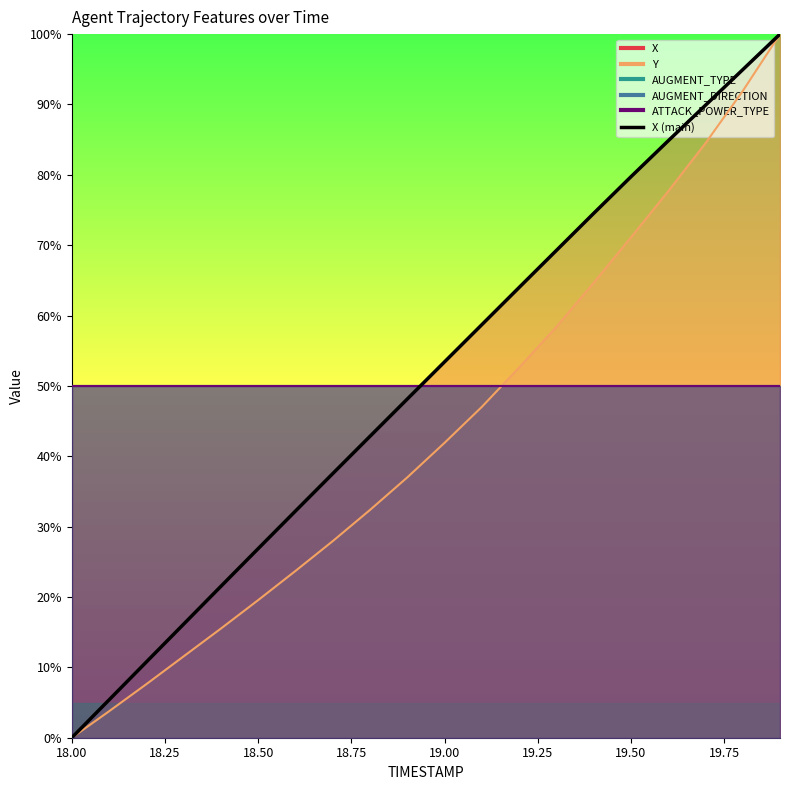

Where does the data first go above 53?

19.00